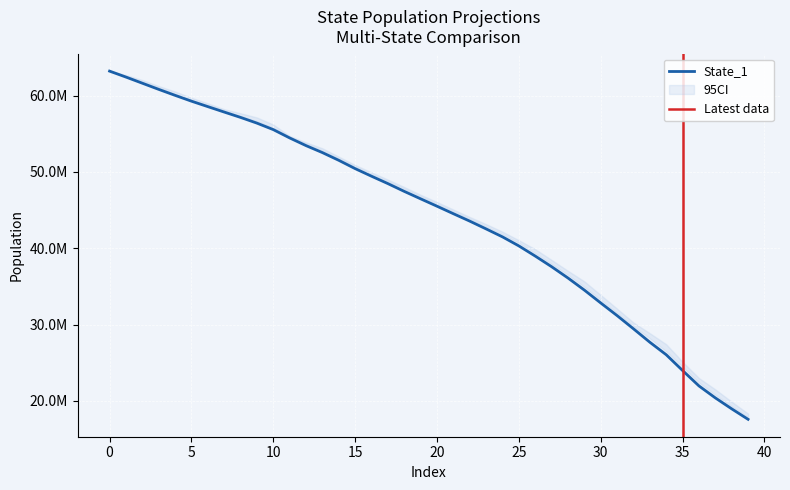

At how many categories does at least one series exceed 33640383?

31